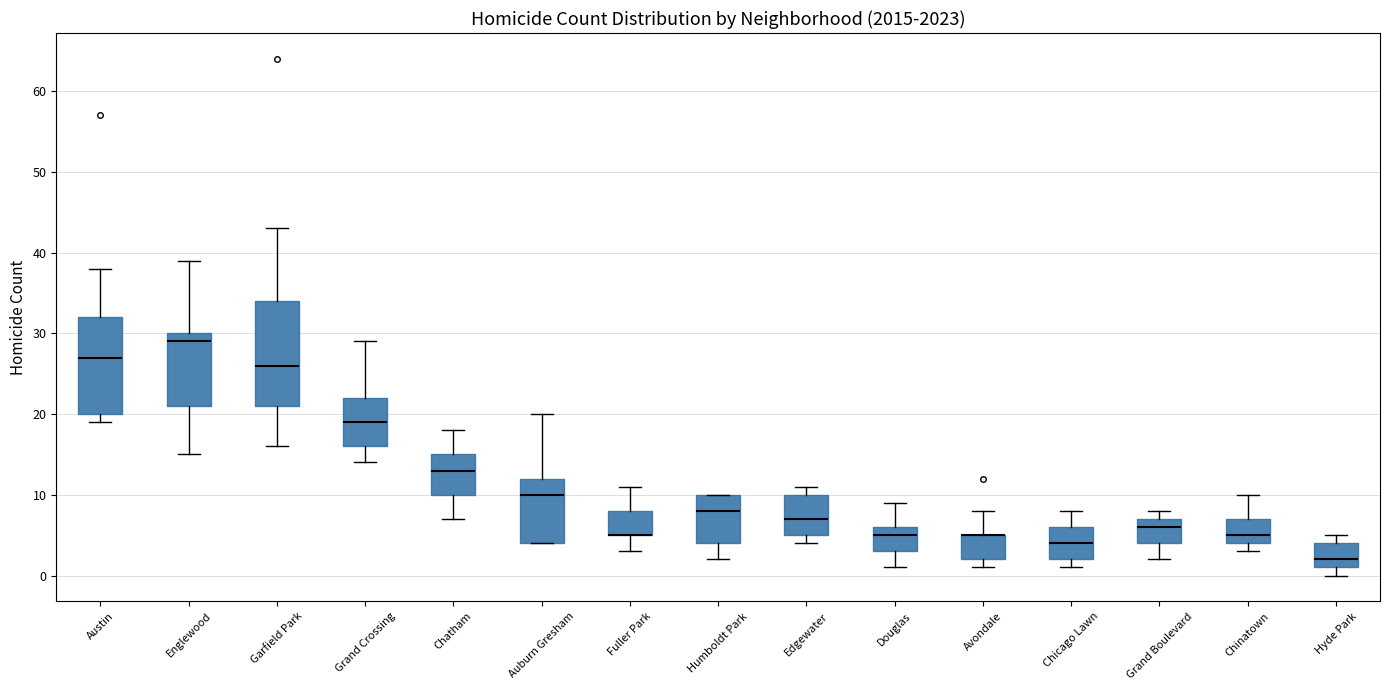

Reading left to right, transcribe this box plot: for each box, give where its median line is, the range the box spans, and where its two whiskers end, as read against the y-axis. The values are not printed on the chart, so give them approximately, as read against the axis.

Austin: median 27, box 20 to 32, whiskers 19 to 38
Englewood: median 29, box 21 to 30, whiskers 15 to 39
Garfield Park: median 26, box 21 to 34, whiskers 16 to 43
Grand Crossing: median 19, box 16 to 22, whiskers 14 to 29
Chatham: median 13, box 10 to 15, whiskers 7 to 18
Auburn Gresham: median 10, box 4 to 12, whiskers 4 to 20
Fuller Park: median 5 (drawn on the box's lower edge), box 5 to 8, whiskers 3 to 11
Humboldt Park: median 8, box 4 to 10, whiskers 2 to 10
Edgewater: median 7, box 5 to 10, whiskers 4 to 11
Douglas: median 5, box 3 to 6, whiskers 1 to 9
Avondale: median 5 (drawn on the box's upper edge), box 2 to 5, whiskers 1 to 8
Chicago Lawn: median 4, box 2 to 6, whiskers 1 to 8
Grand Boulevard: median 6, box 4 to 7, whiskers 2 to 8
Chinatown: median 5, box 4 to 7, whiskers 3 to 10
Hyde Park: median 2, box 1 to 4, whiskers 0 to 5